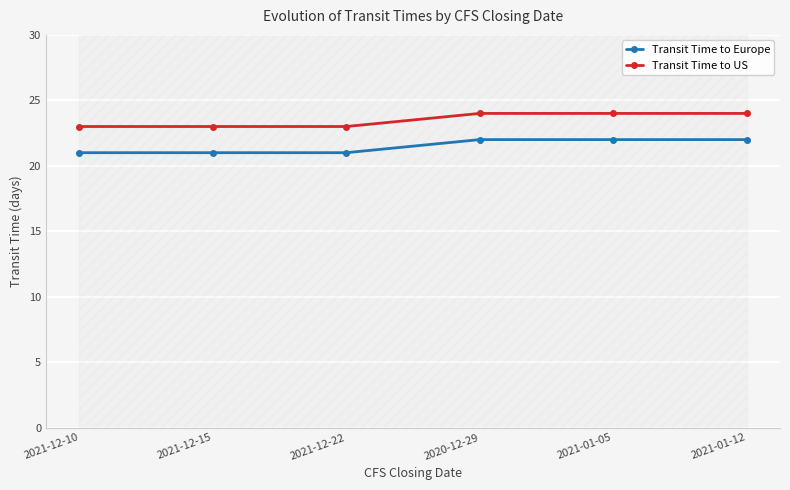

Is the value of Transit Time to US at 2021-12-10 greater than the value of Transit Time to Europe at 2021-12-15?

Yes